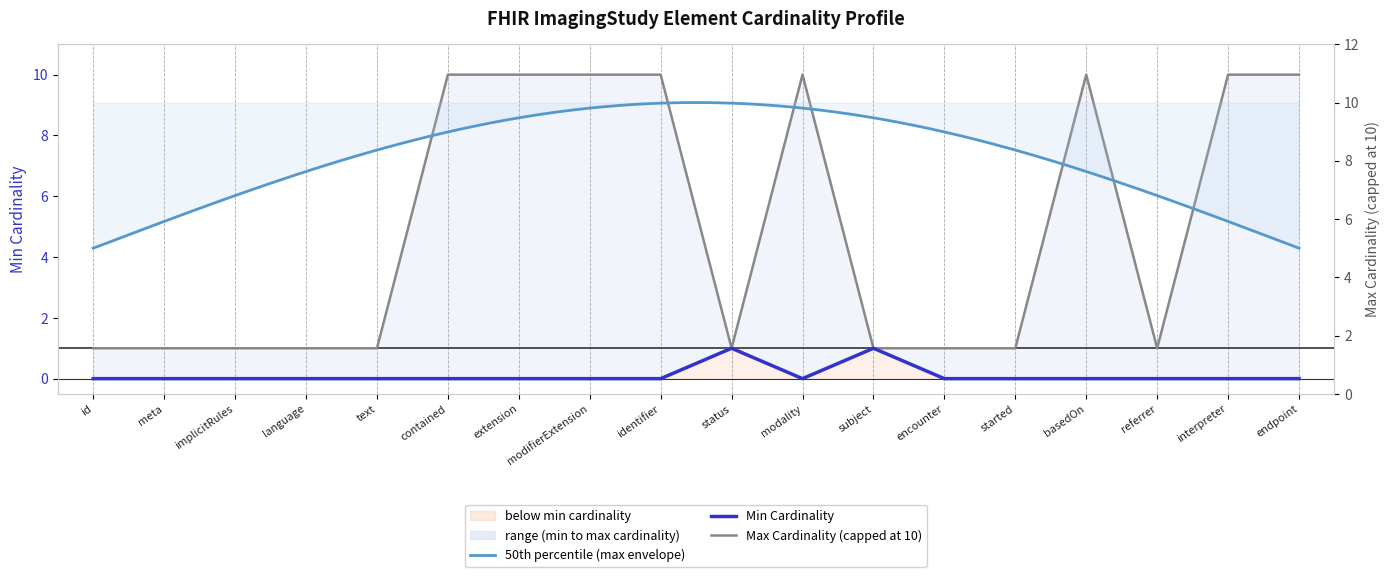

What is the label of the 16th point from the right?

implicitRules